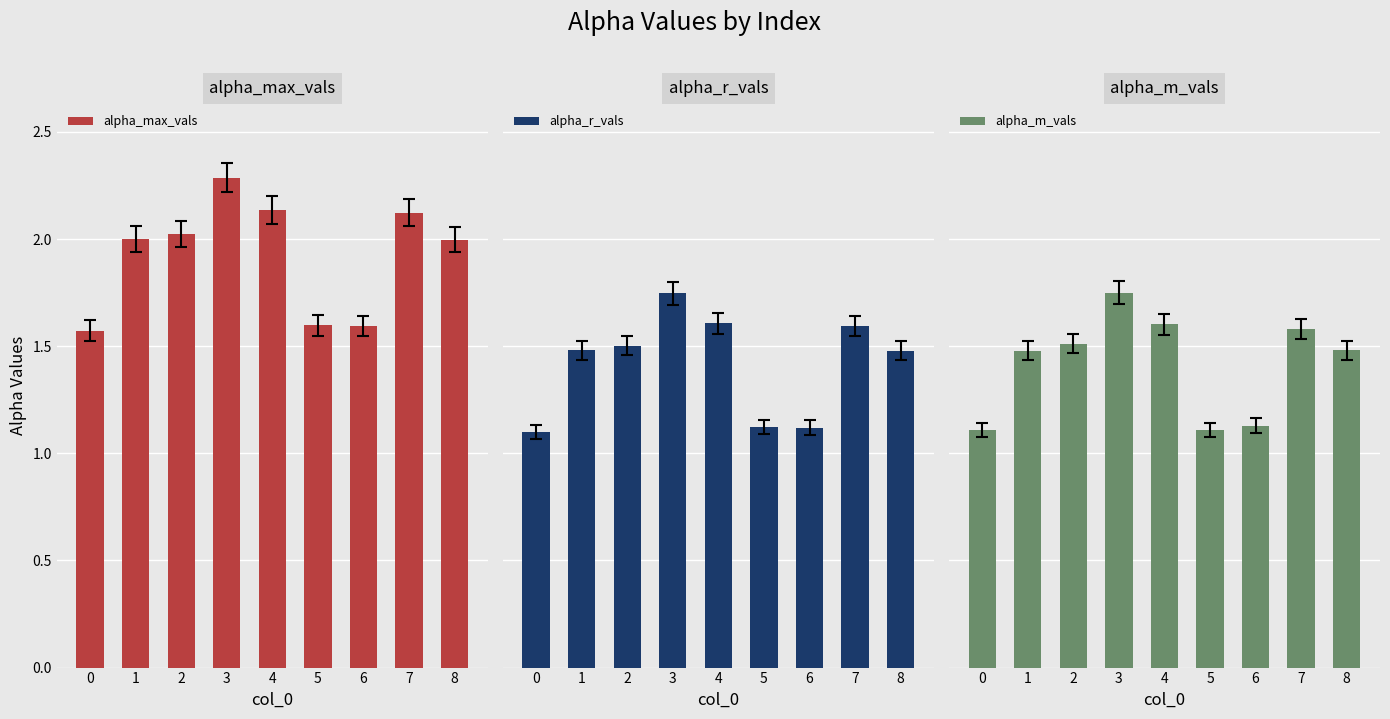

How many bars are there in total?

27